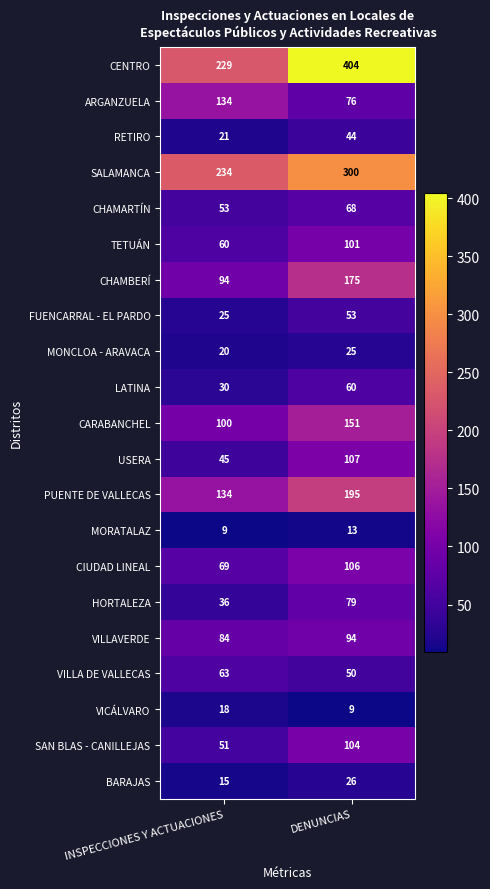

What is the approximate value of LATINA at DENUNCIAS, to the nearest 10?

60